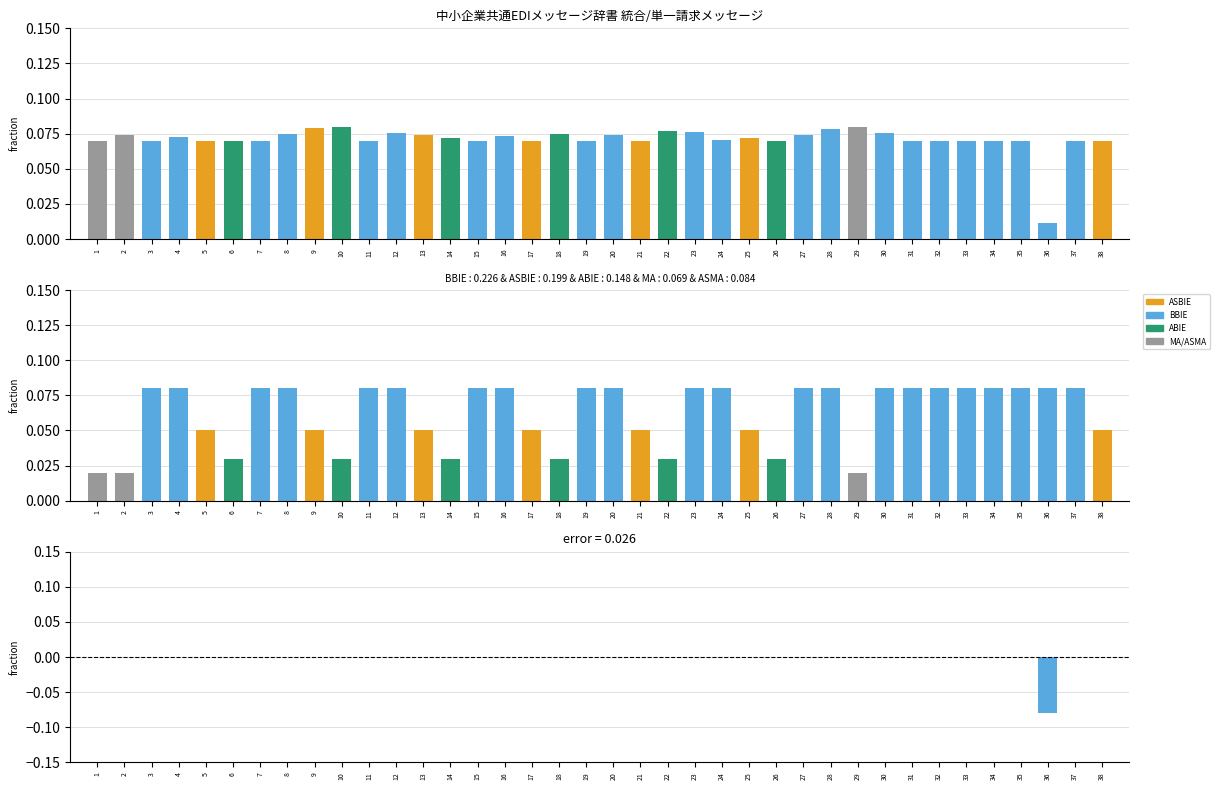

Reading left to right, transcribe all the data shown in this chart.

選択: 0.1	0.1	0.1	0.1	0.1	0.1	0.1	0.1	0.1	0.1	0.1	0.1	0.1	0.1	0.1	0.1	0.1	0.1	0.1	0.1	0.1	0.1	0.1	0.1	0.1	0.1	0.1	0.1	0.1	0.1	0.1	0.1	0.1	0.1	0.1	0.0	0.1	0.1
項目種: 0.0	0.0	0.1	0.1	0.1	0.0	0.1	0.1	0.1	0.0	0.1	0.1	0.1	0.0	0.1	0.1	0.1	0.0	0.1	0.1	0.1	0.0	0.1	0.1	0.1	0.0	0.1	0.1	0.0	0.1	0.1	0.1	0.1	0.1	0.1	0.1	0.1	0.1
差分: 0.0	0.0	0.0	0.0	0.0	0.0	0.0	0.0	0.0	0.0	0.0	0.0	0.0	0.0	0.0	0.0	0.0	0.0	0.0	0.0	0.0	0.0	0.0	0.0	0.0	0.0	0.0	0.0	0.0	0.0	0.0	0.0	0.0	0.0	0.0	-0.1	0.0	0.0